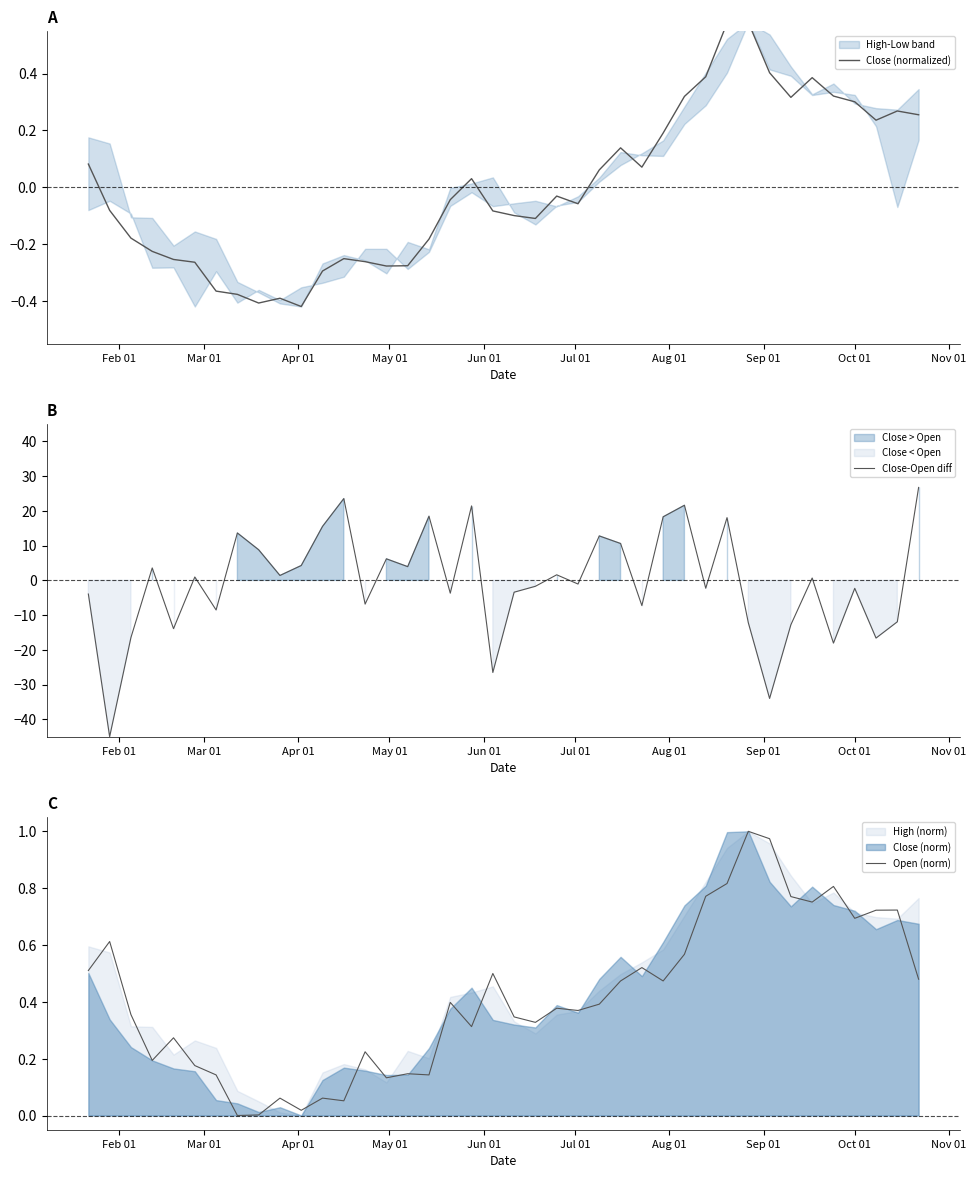

What is the lowest value of the Close-Open diff series?

-45.0